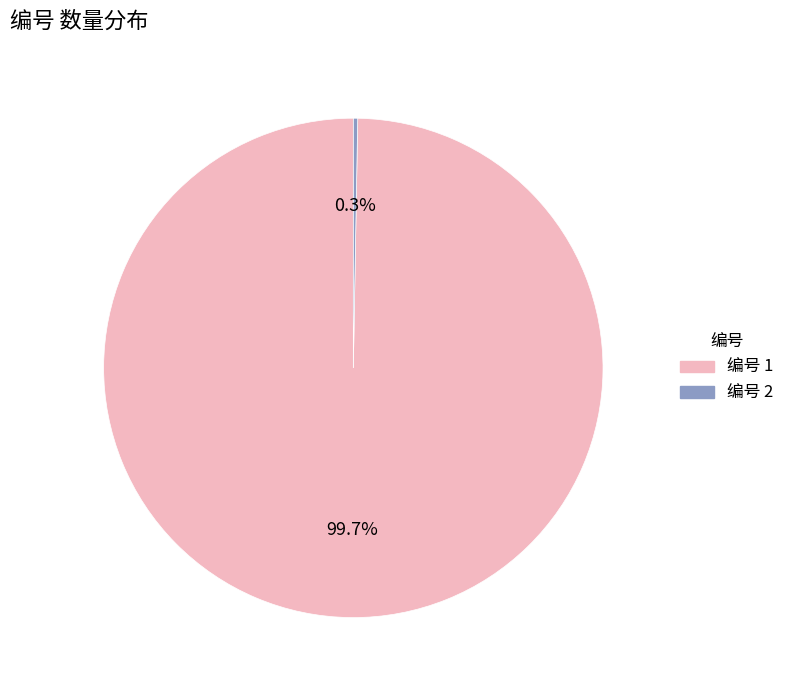

Which slice is the largest?

编号 1